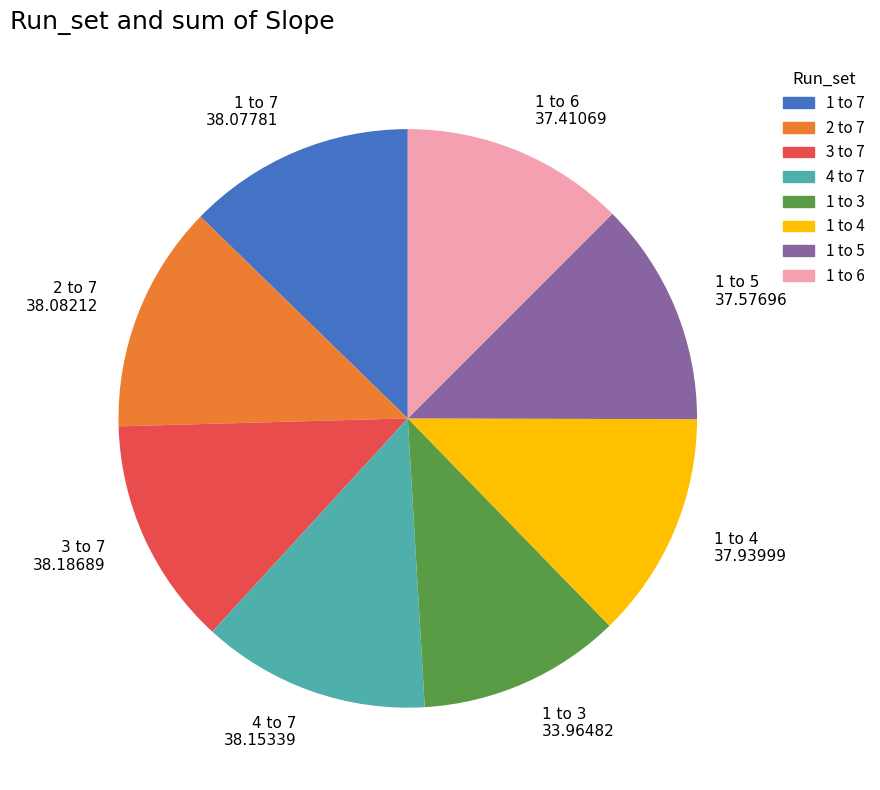

How many segments does this pie chart have?

8